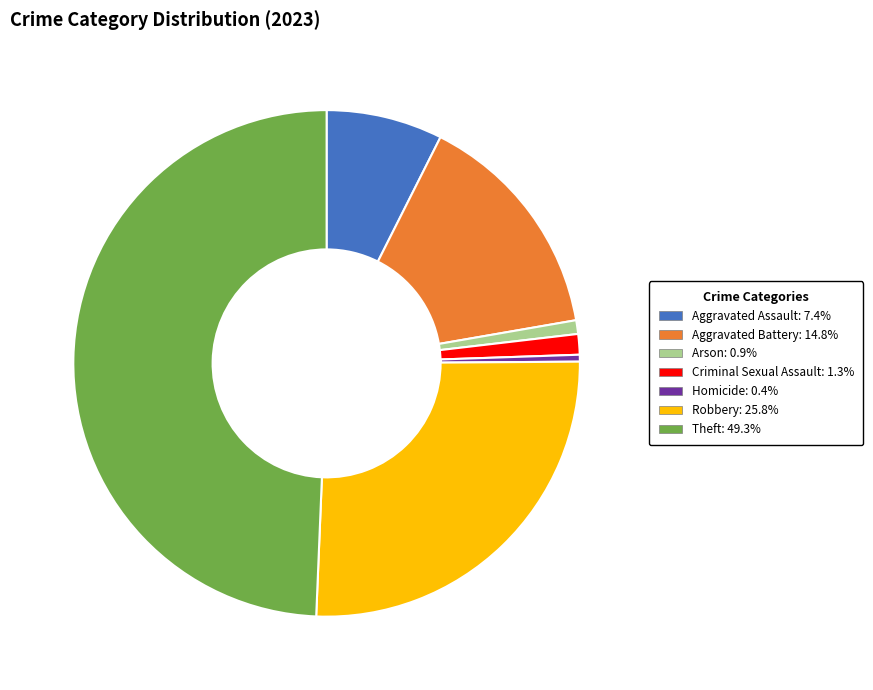

Do Criminal Sexual Assault and Arson together represent more than half of the pie?

No